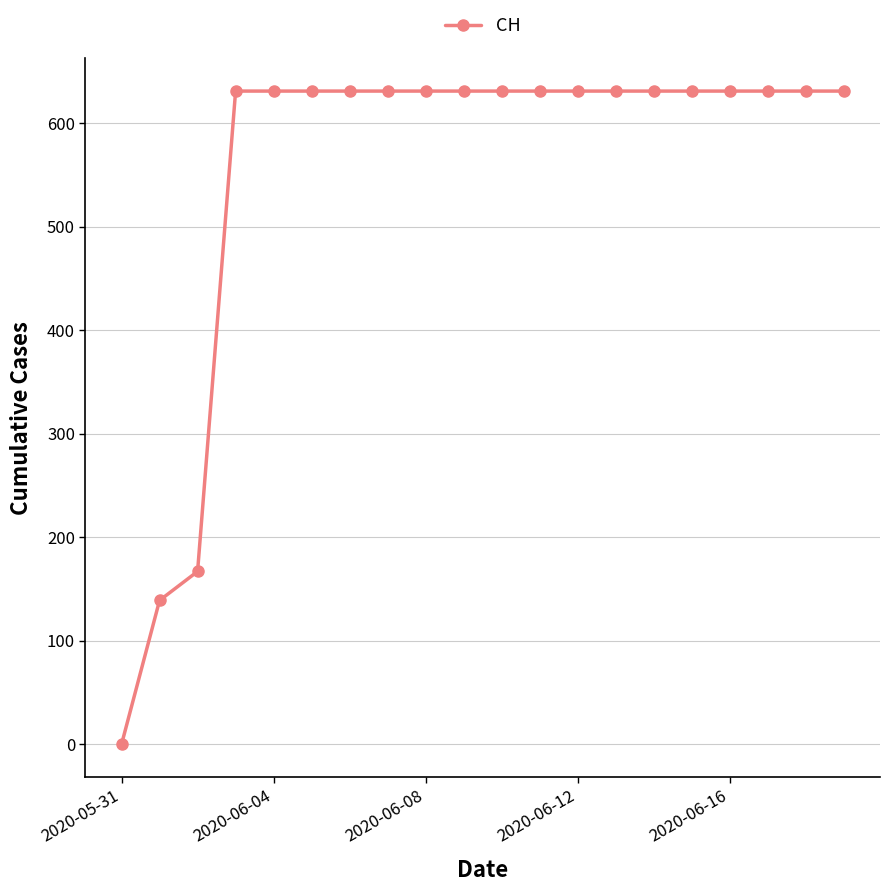

What is the greatest value displayed?

631